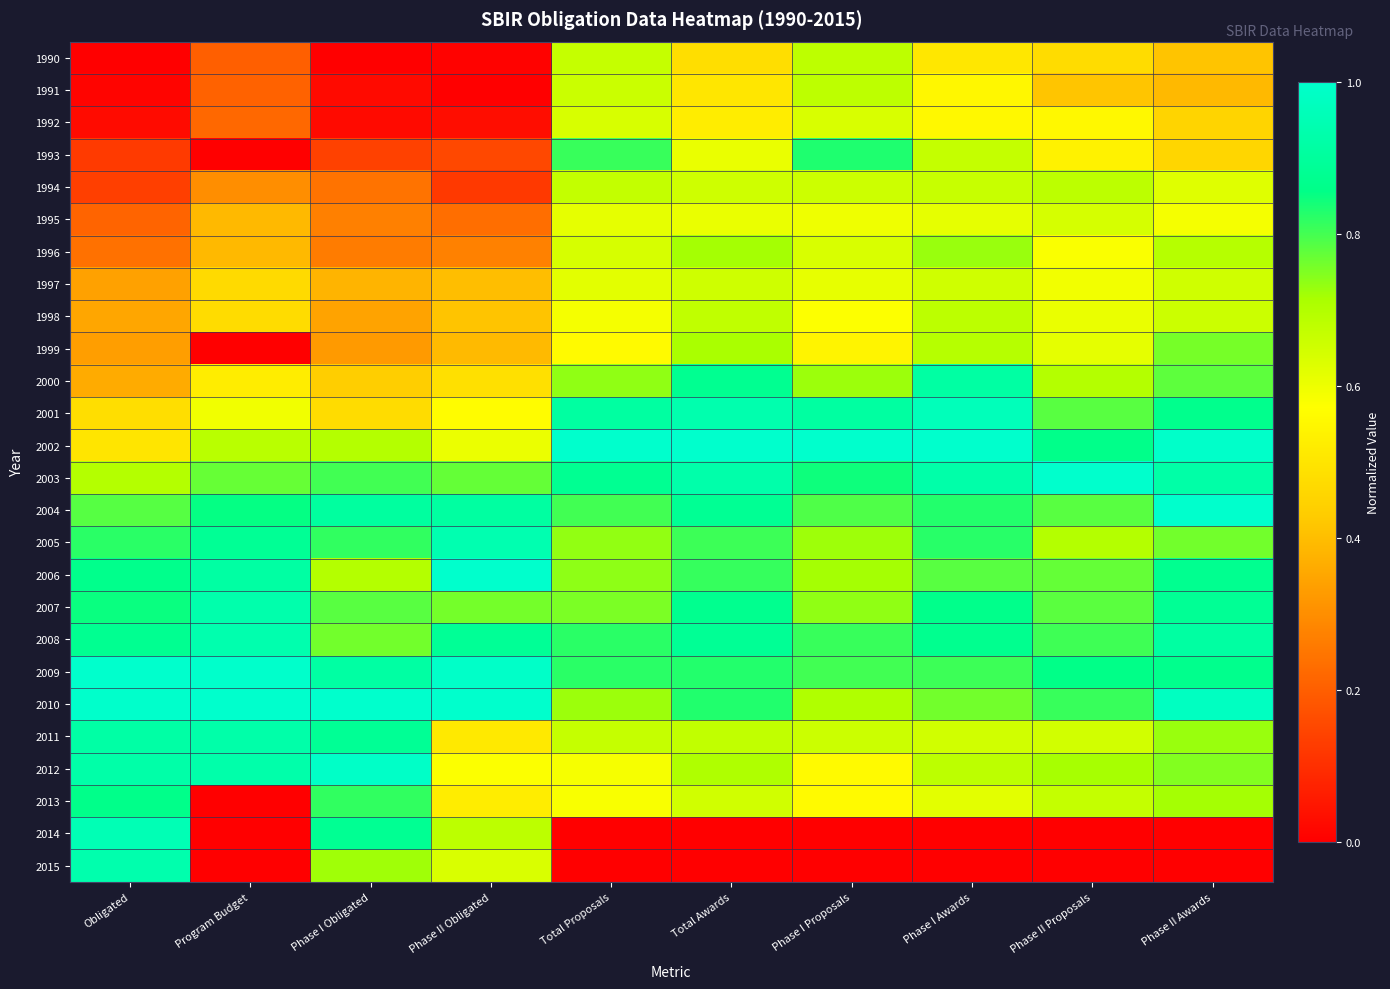

At Phase I Obligated, list the series in order from largest to smallest.

2010, 2012, 2009, 2004, 2011, 2014, 2013, 2005, 2003, 2007, 2008, 2015, 2002, 2006, 2001, 2000, 1997, 1998, 1999, 1995, 1996, 1994, 1993, 1992, 1991, 1990